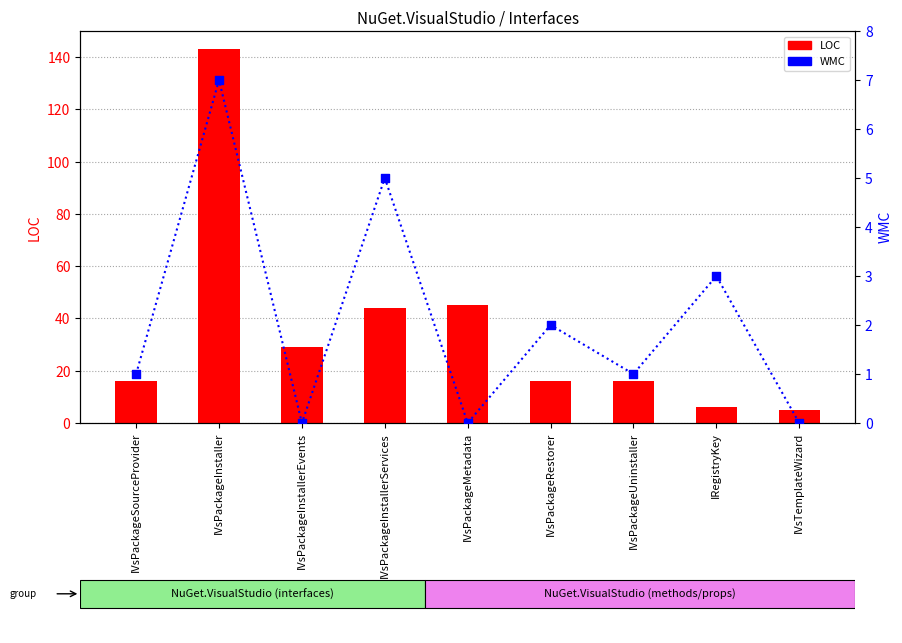

What are all the series names shown in the legend?

LOC, WMC